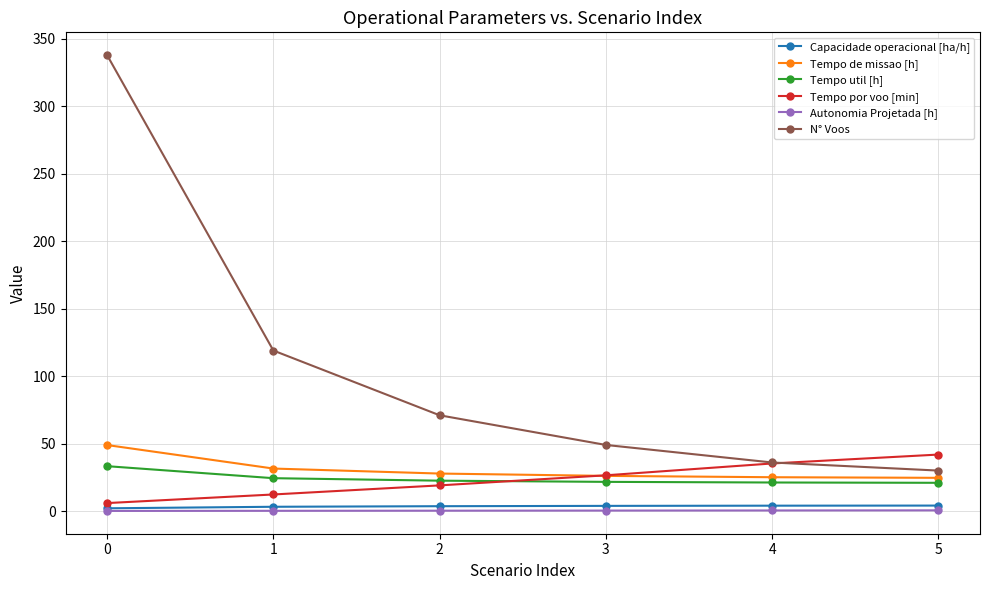

Which series changed the most between 1 and 2?

N° Voos